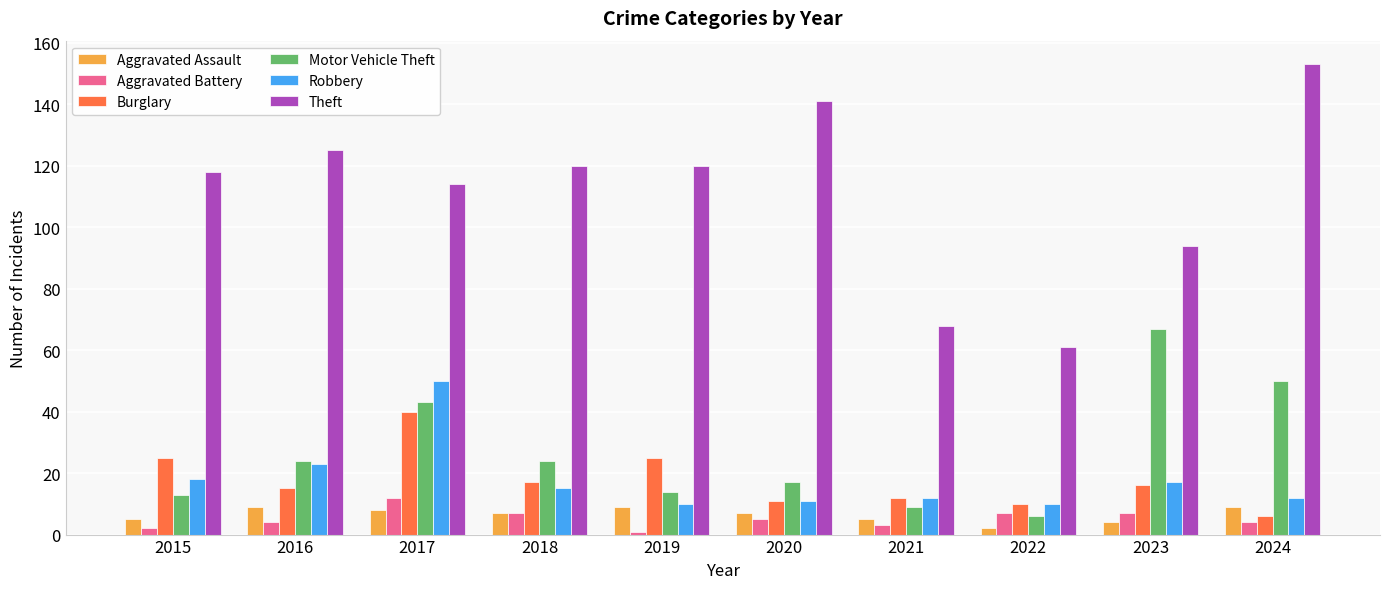

At which label does Motor Vehicle Theft reach its peak?

2023